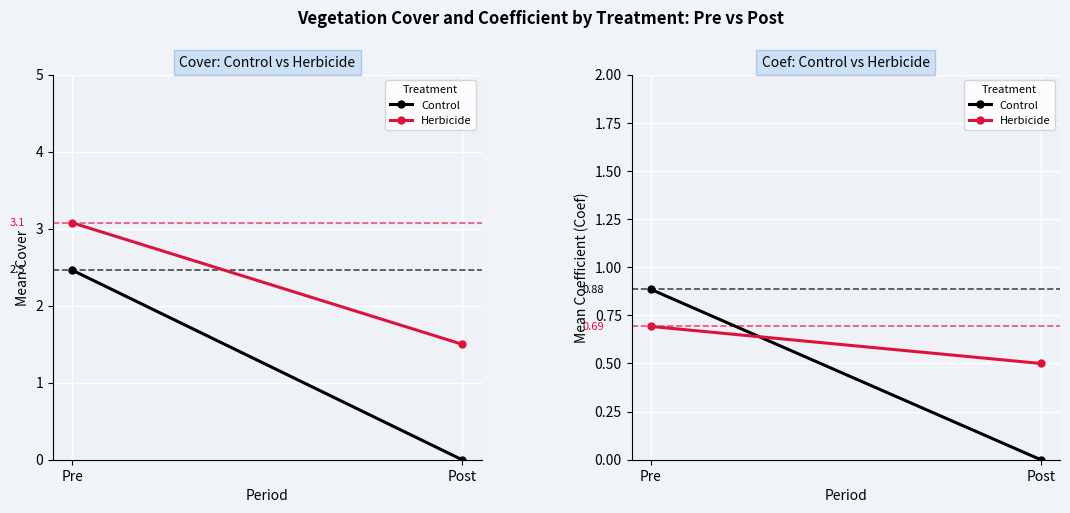

What position from the right is Pre?

2